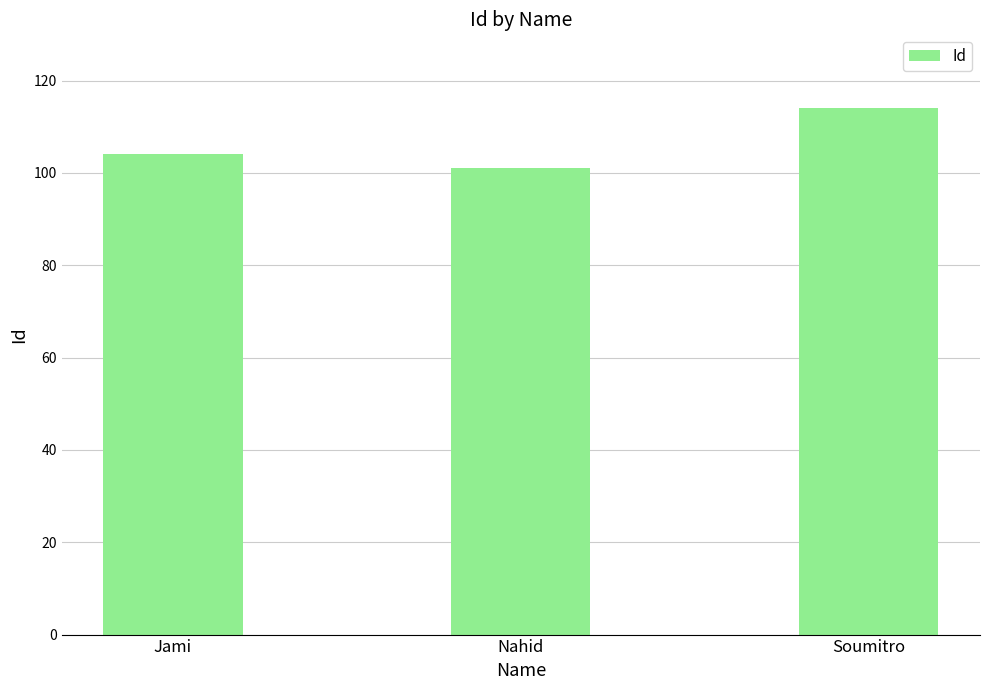

What is the sum of the values at Soumitro and Jami?

218